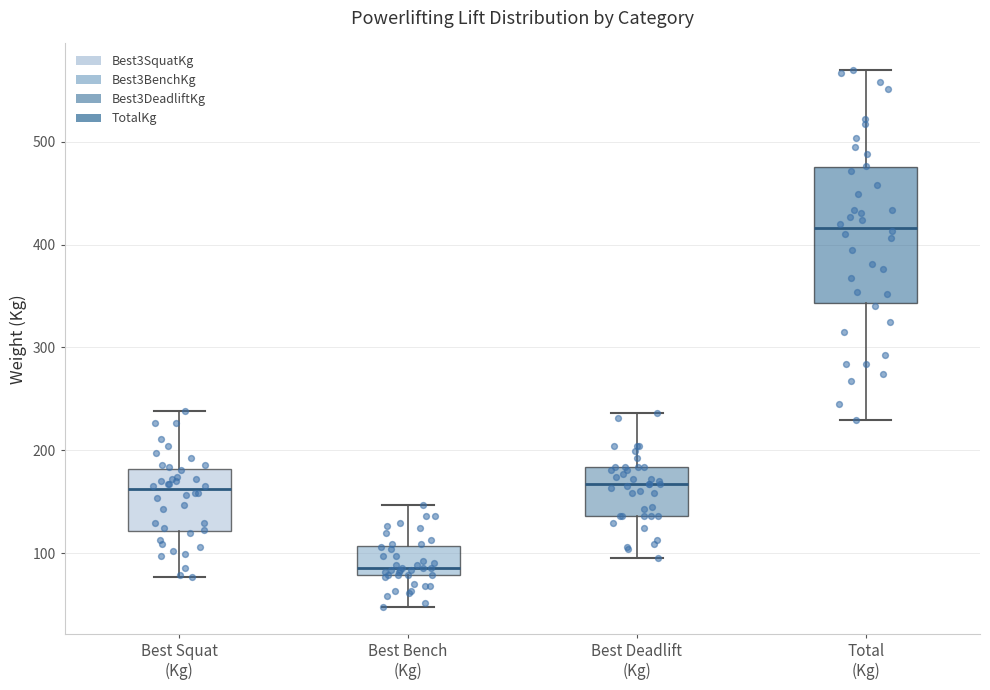

Where does the upper whisker of the box for Total (Kg) end on the y-axis? The values are not printed on the chart, so give them approximately, as read against the axis.

570